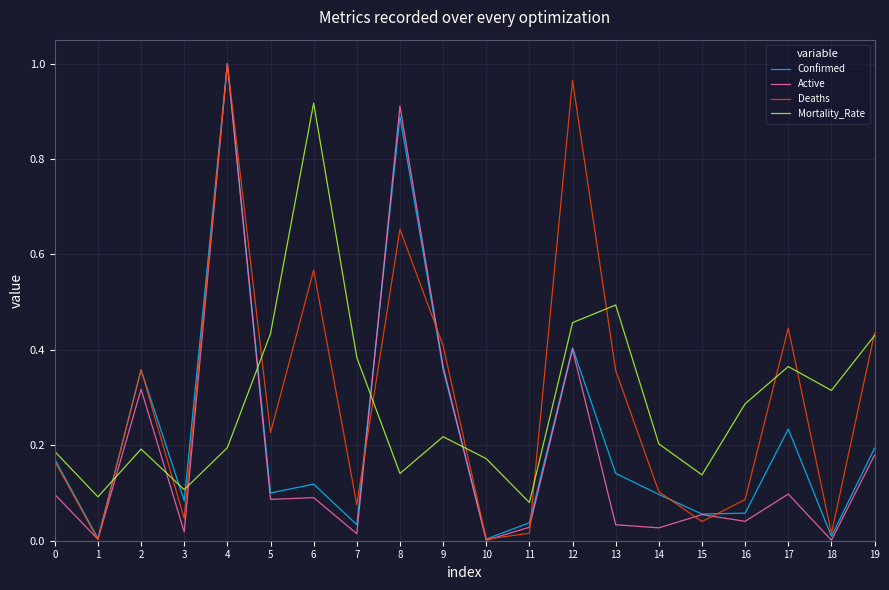

At which category is the sum across all series the highest?

4